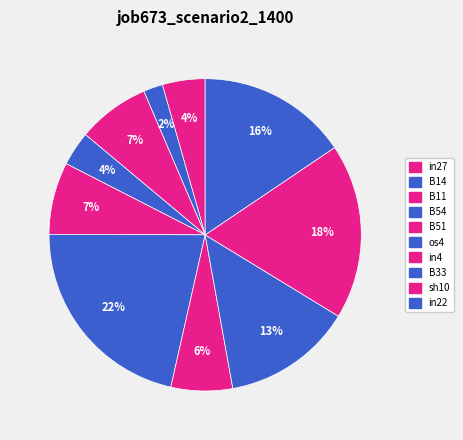

Is the sum of in22 and os4 greater than half?

No